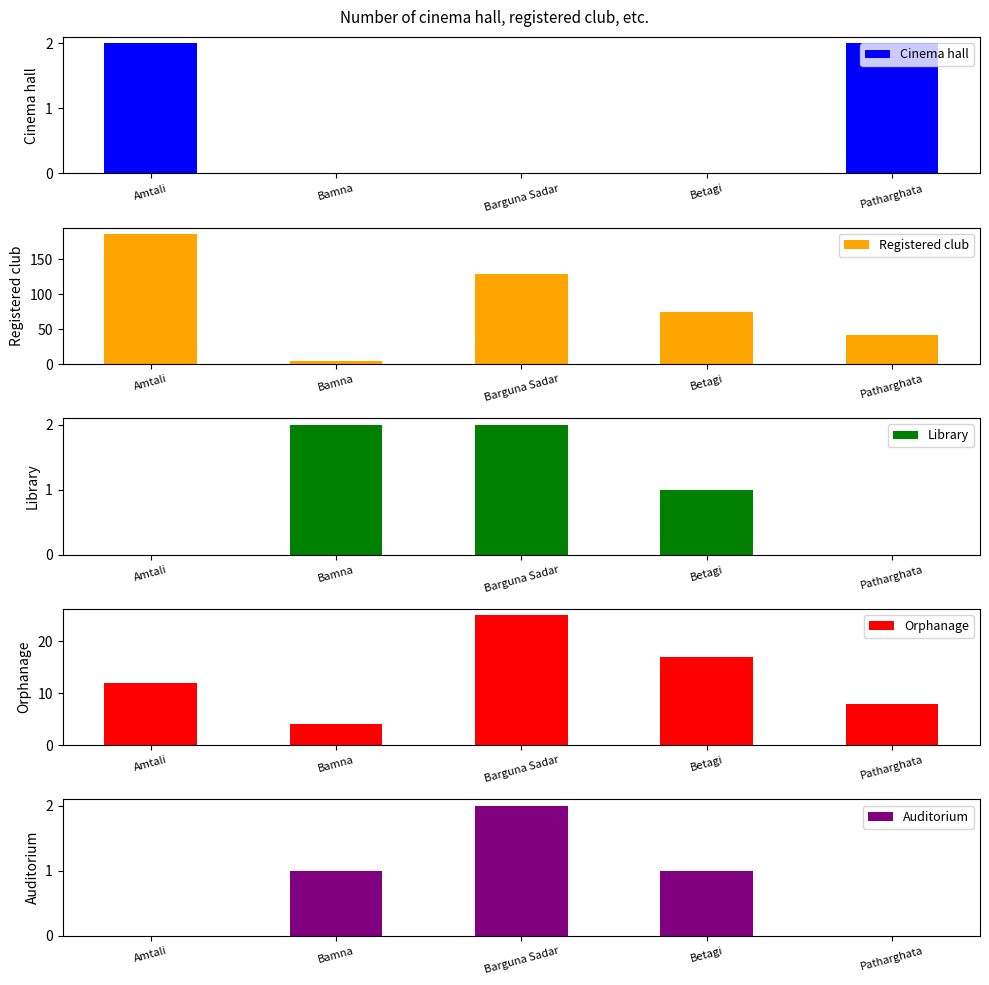

What position from the left is Barguna Sadar?

3